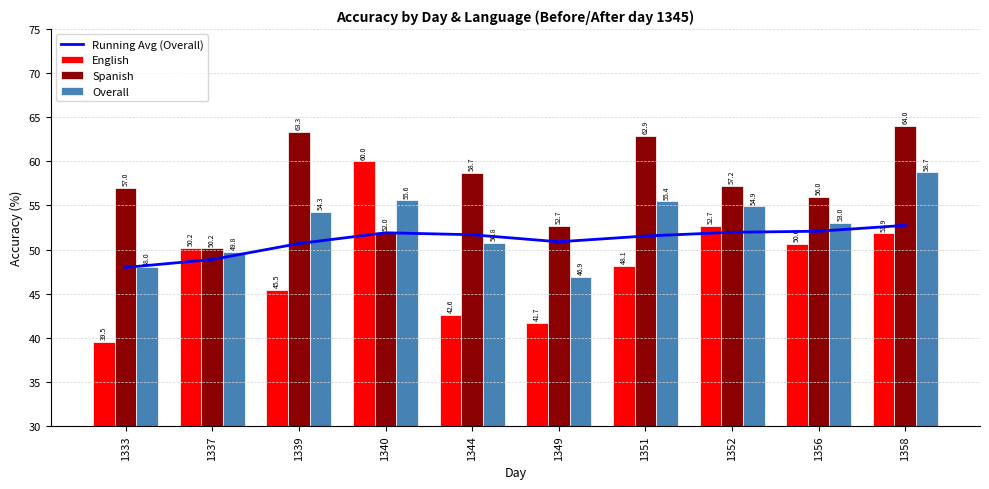

Rank the series at 1358 from lowest to highest value.

English, Running Avg (Overall), Overall, Spanish